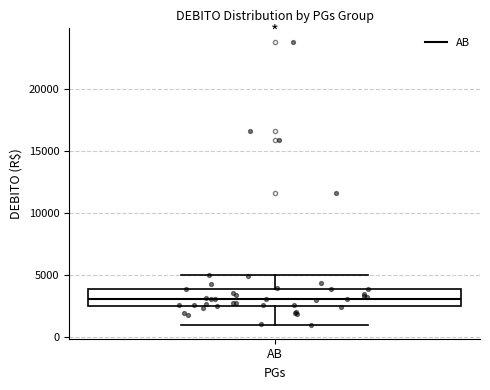

Read this box plot against the y-axis: the position of the median line, the range covered by the box, and the ends of both whiskers. The values are not printed on the chart, so give them approximately, as read against the axis.

median 3000, box 2500 to 4000, whiskers 1000 to 5000